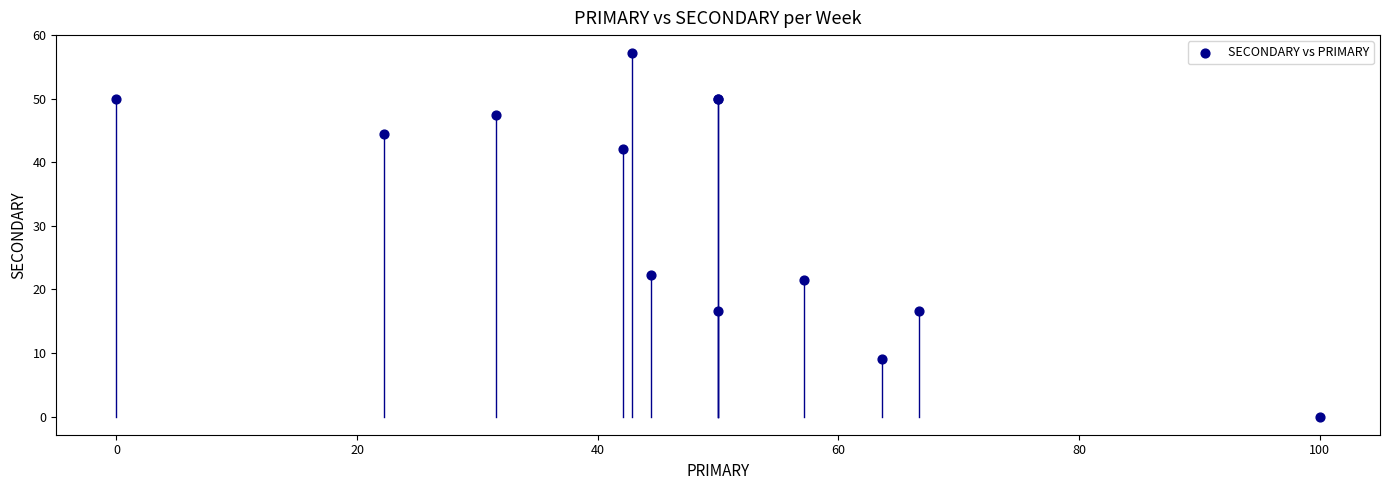

What Y value in the scatter plot is closest to 28?

22.2